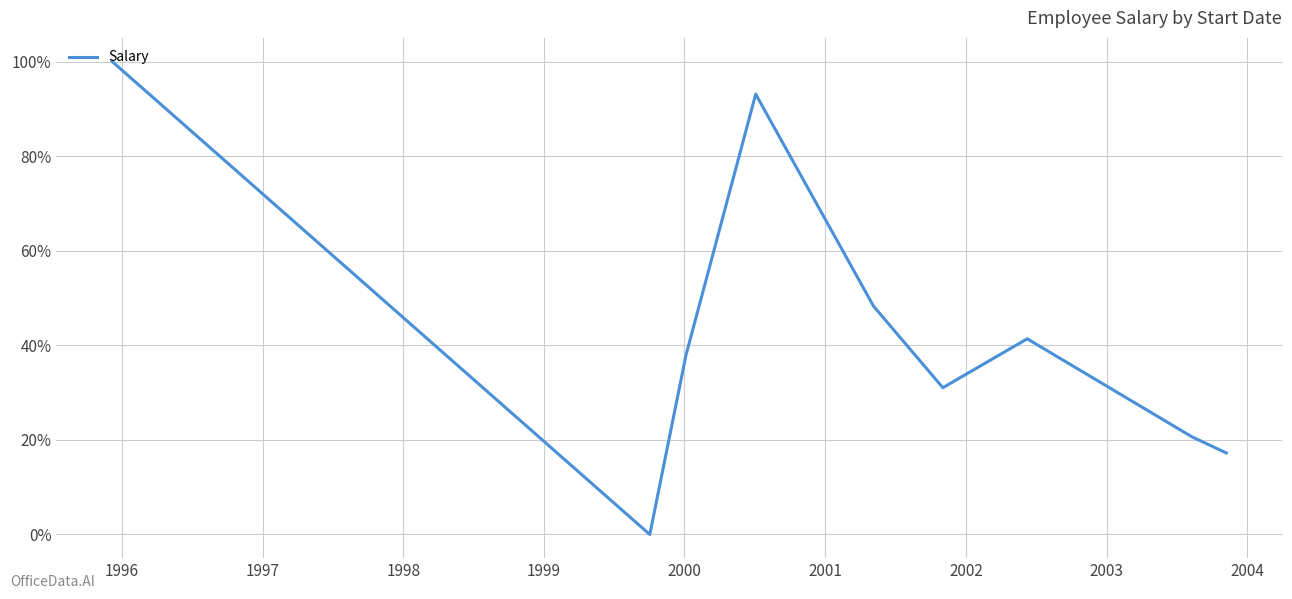

What is the difference between the maximum and minimum values?

100.0